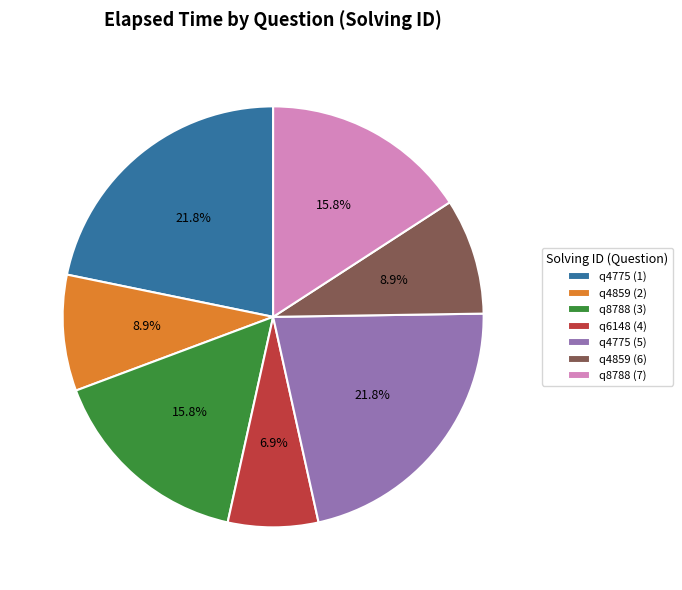

How many segments does this pie chart have?

7